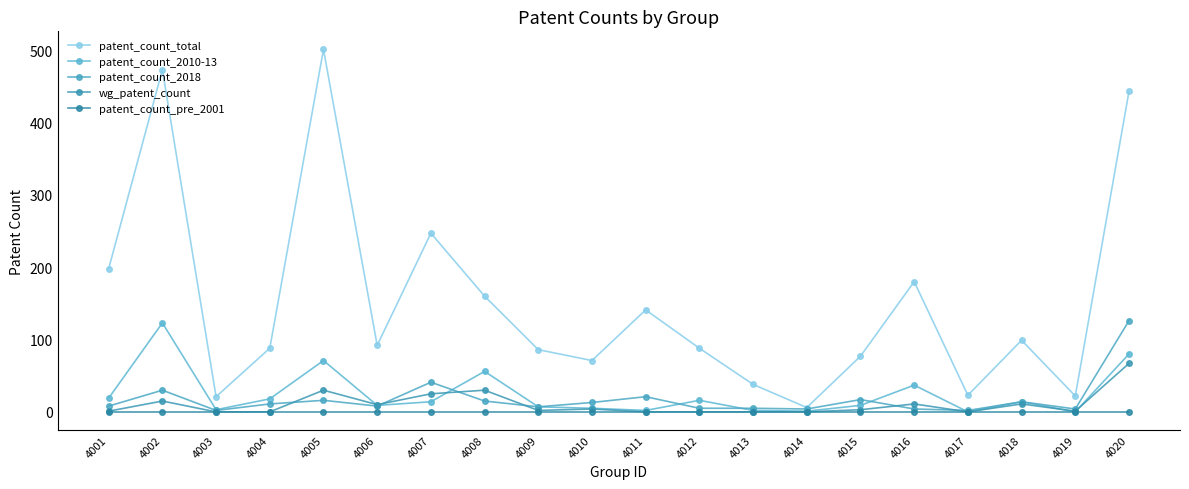

Count the number of data series in this chart.

5